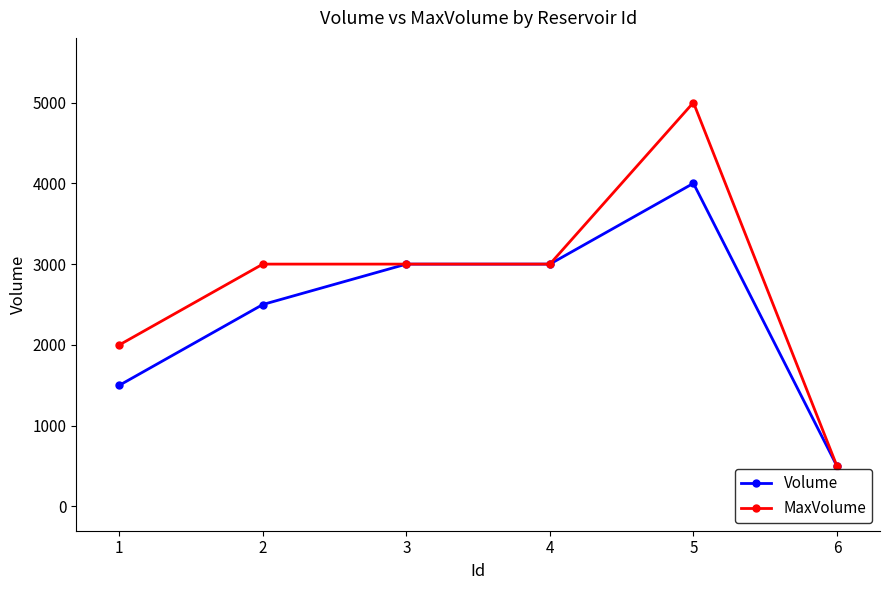

Reading left to right, extract all data points from this chart.

Volume: 1500	2500	3000	3000	4000	500
MaxVolume: 2000	3000	3000	3000	5000	500